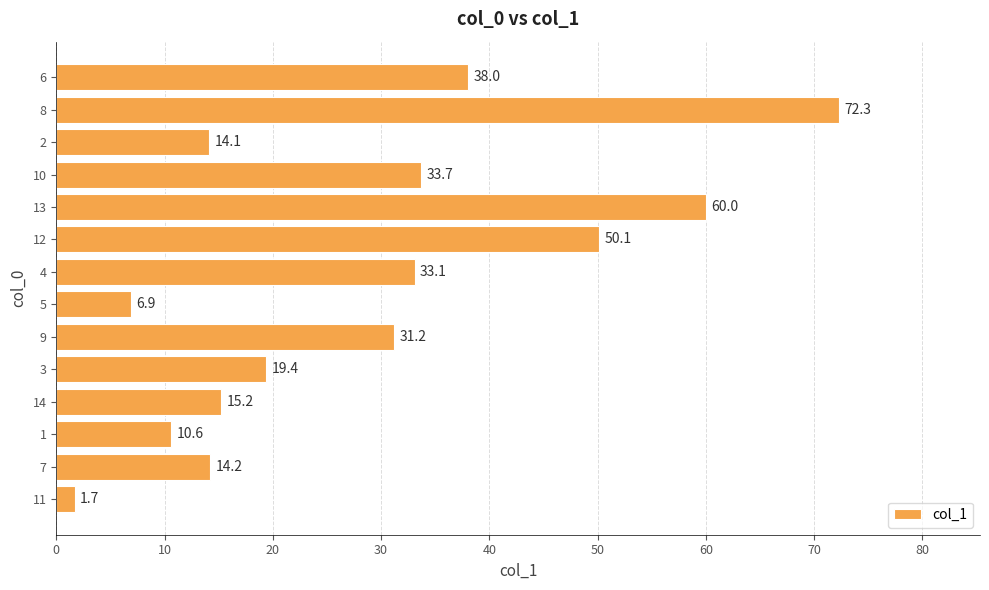

Does the chart contain any negative values?

No